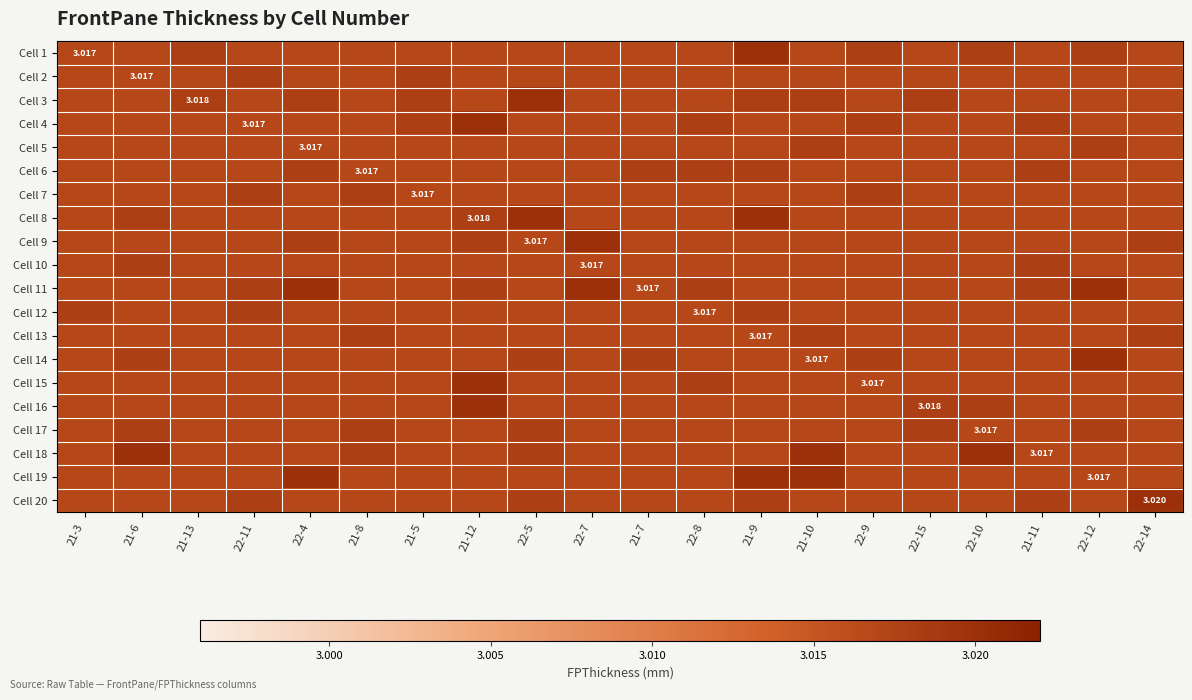

At how many categories does at least one series exceed 3?

20